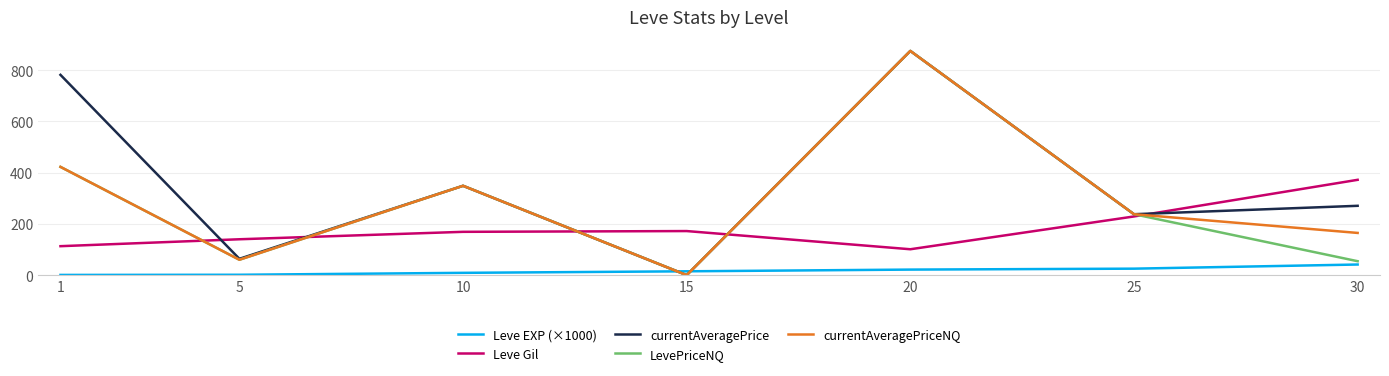

What is the minimum value for Leve EXP (×1000)?

0.8